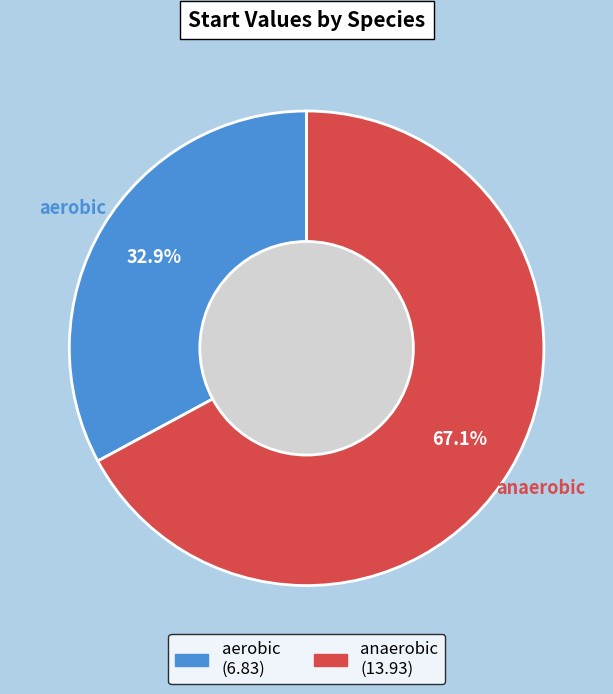

Does any single category account for the majority?

Yes